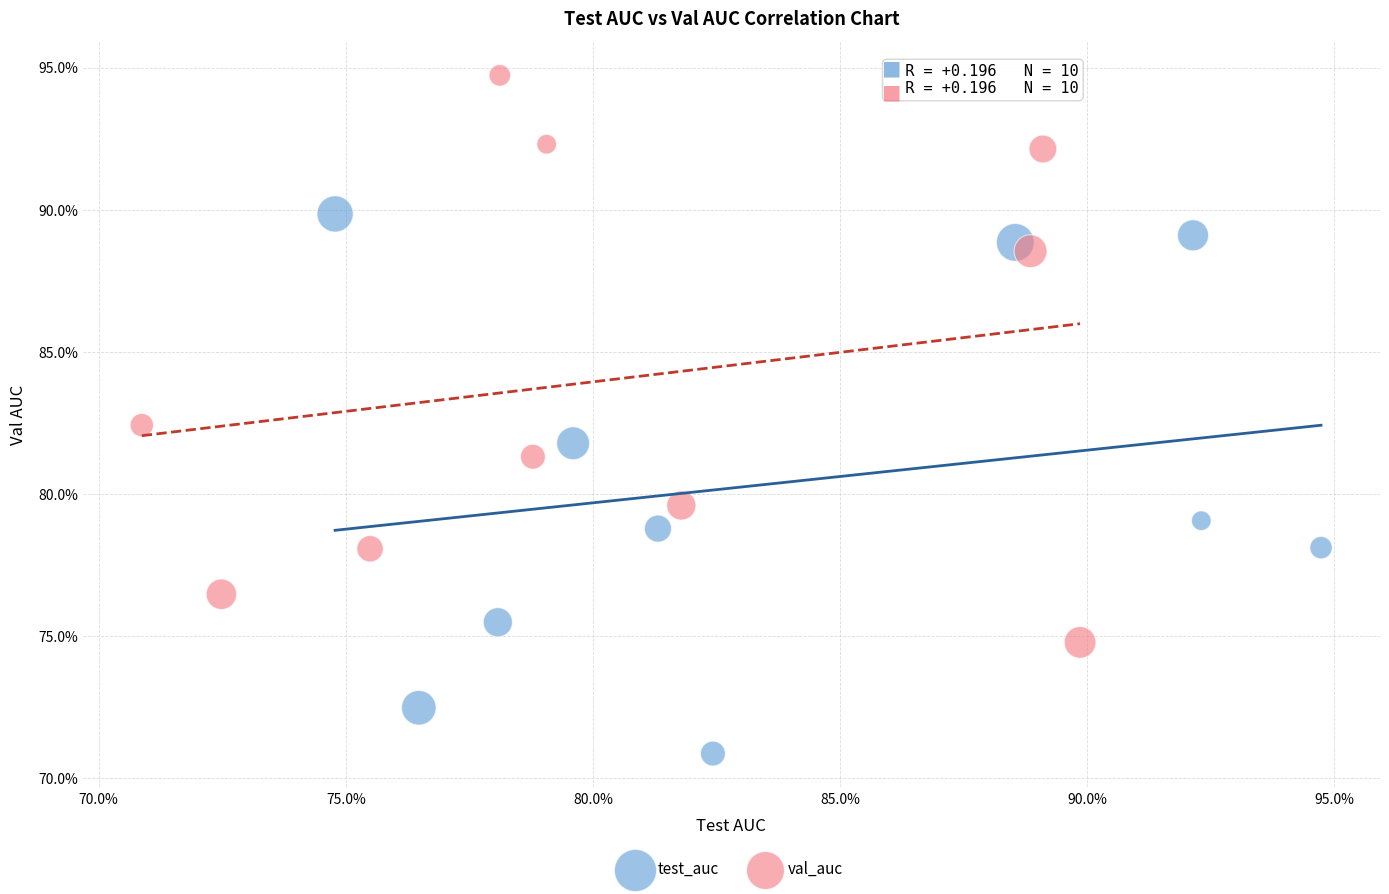

What are all the series names shown in the legend?

test_auc, val_auc